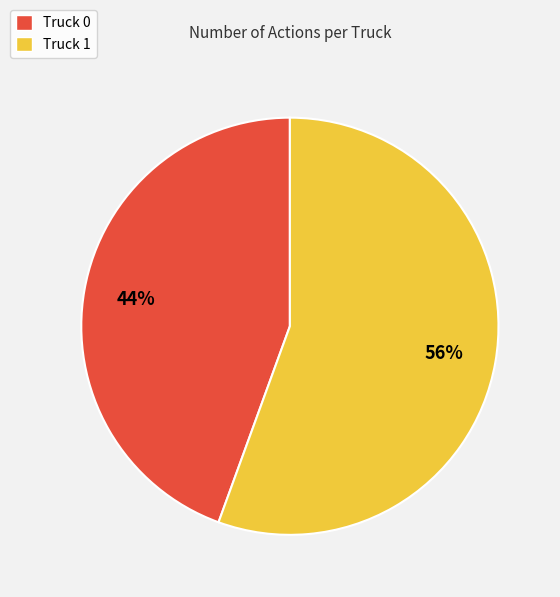

Count the number of slices in the pie.

2